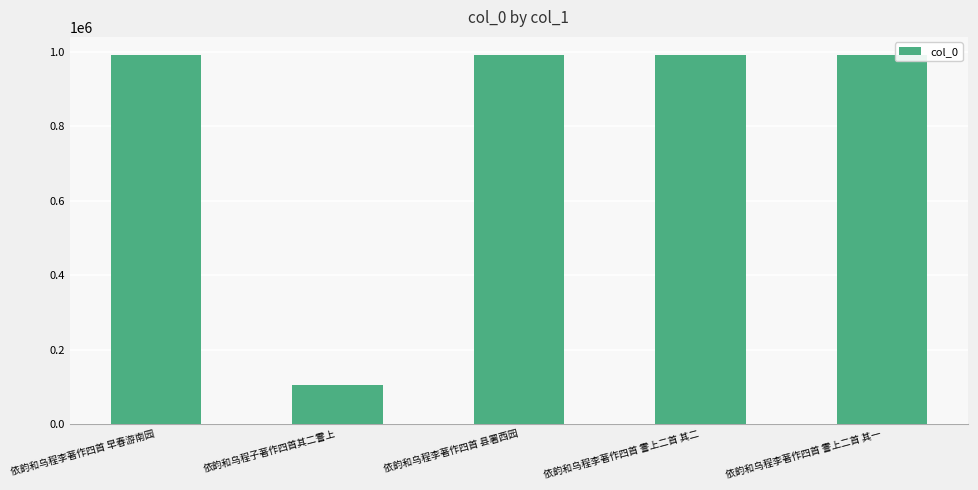

True or false: the data shows 64069 at 依韵和乌程子著作四首其二霅上.

False